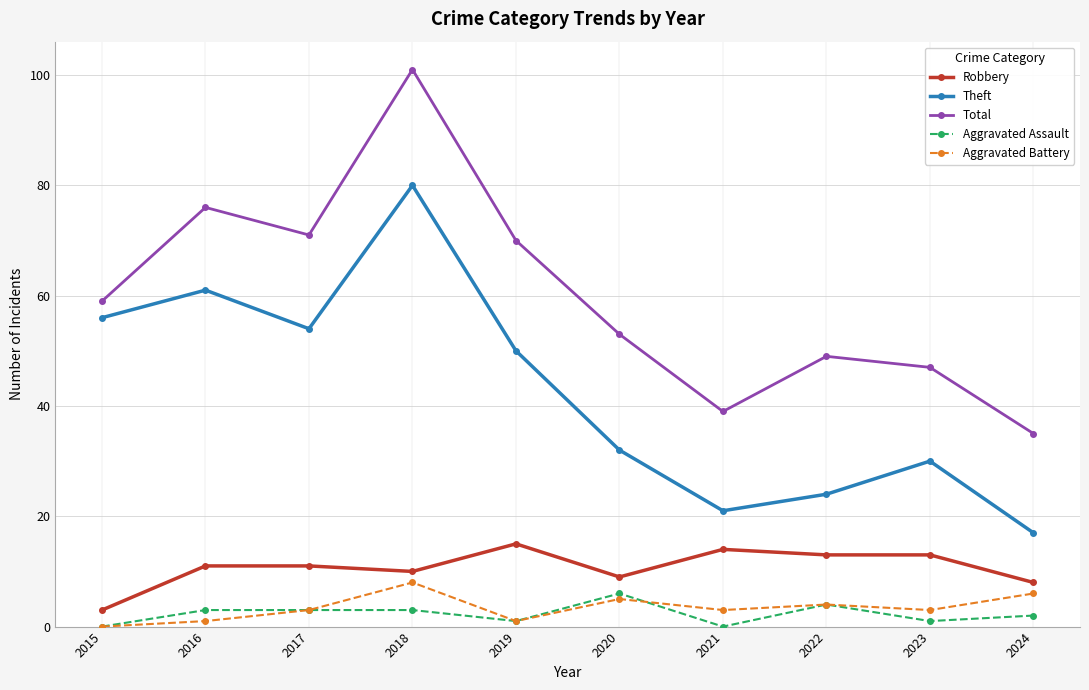

What is the value of the Robbery point at the 7th from the left?

14